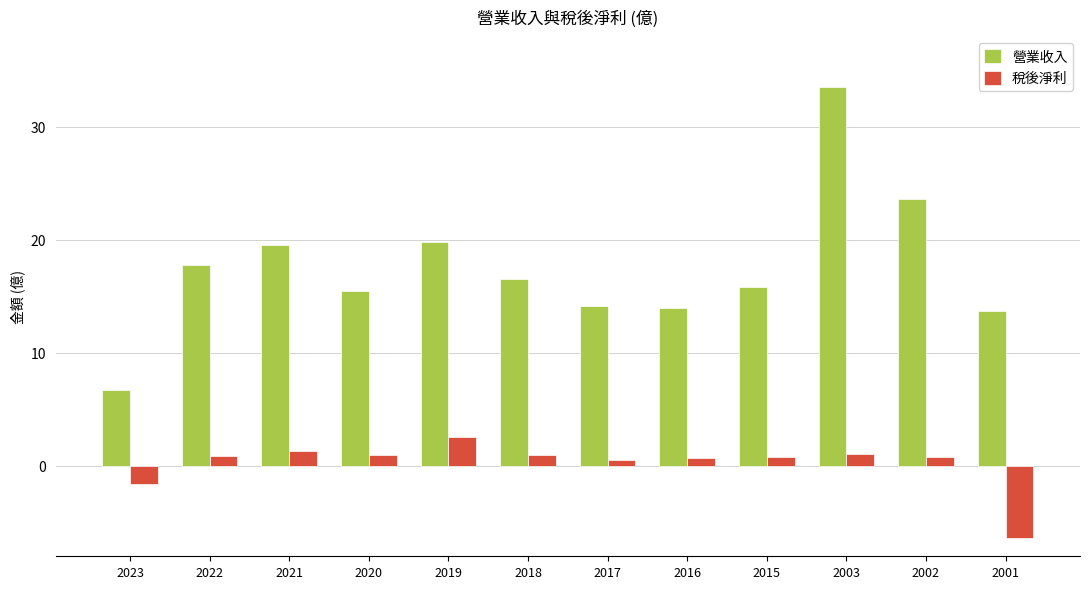

What is the sum of the 營業收入 values at 2020 and 2001?

29.2